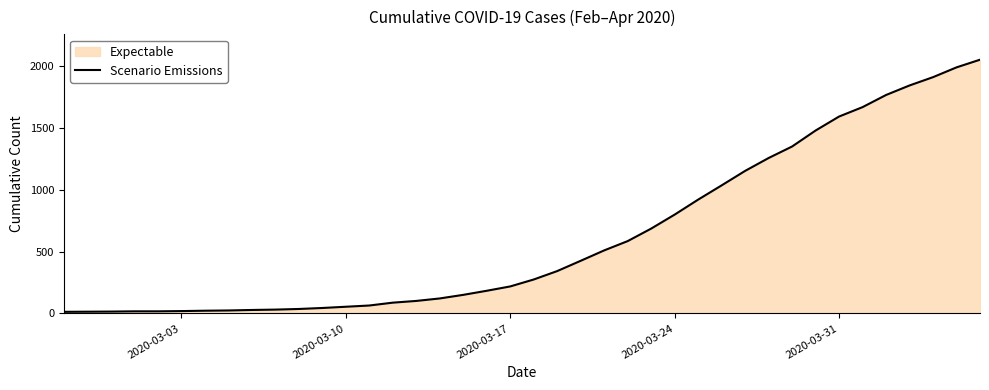

What is the difference between the maximum and minimum values?

2036